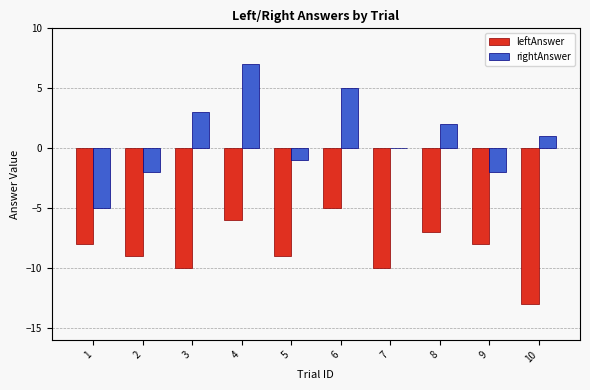

What is the sum of the leftAnswer values at 8 and 3?

-17